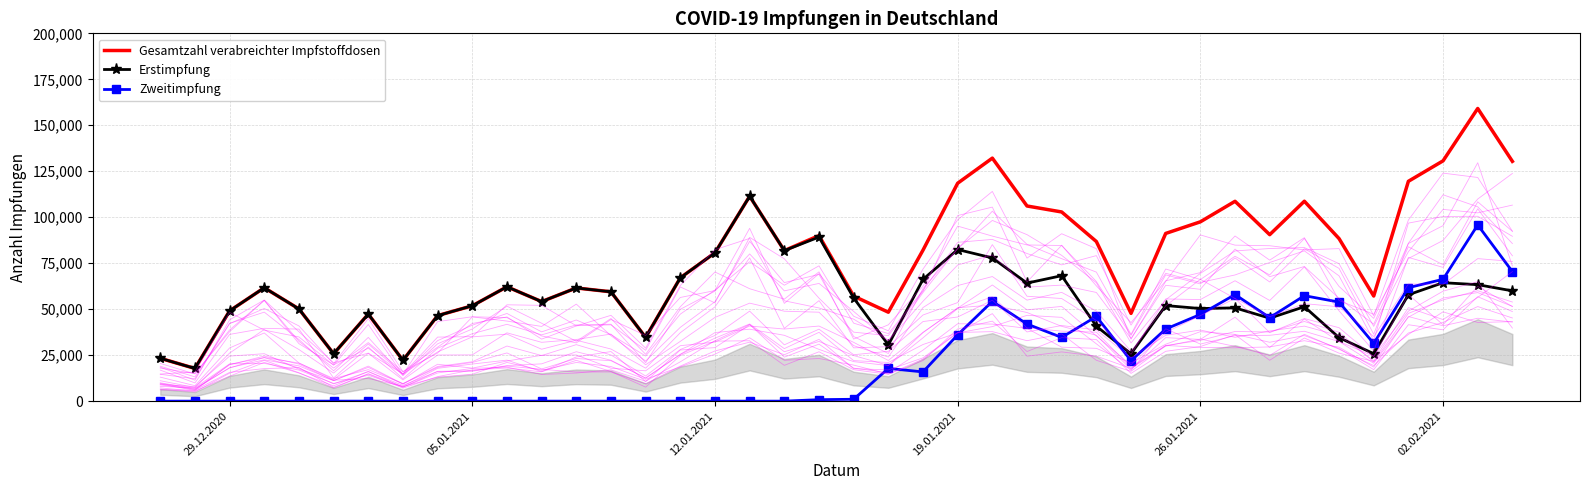

What is the value of the Gesamtzahl verabreichter Impfstoffdosen point at the 36th from the left?

57169